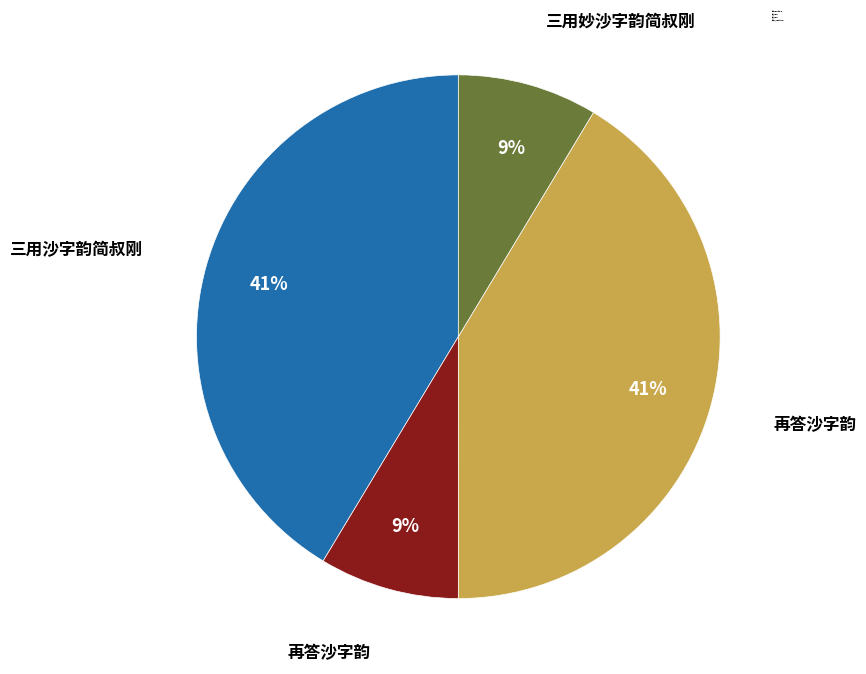

To the nearest percent, what is the average slice percentage?

25%